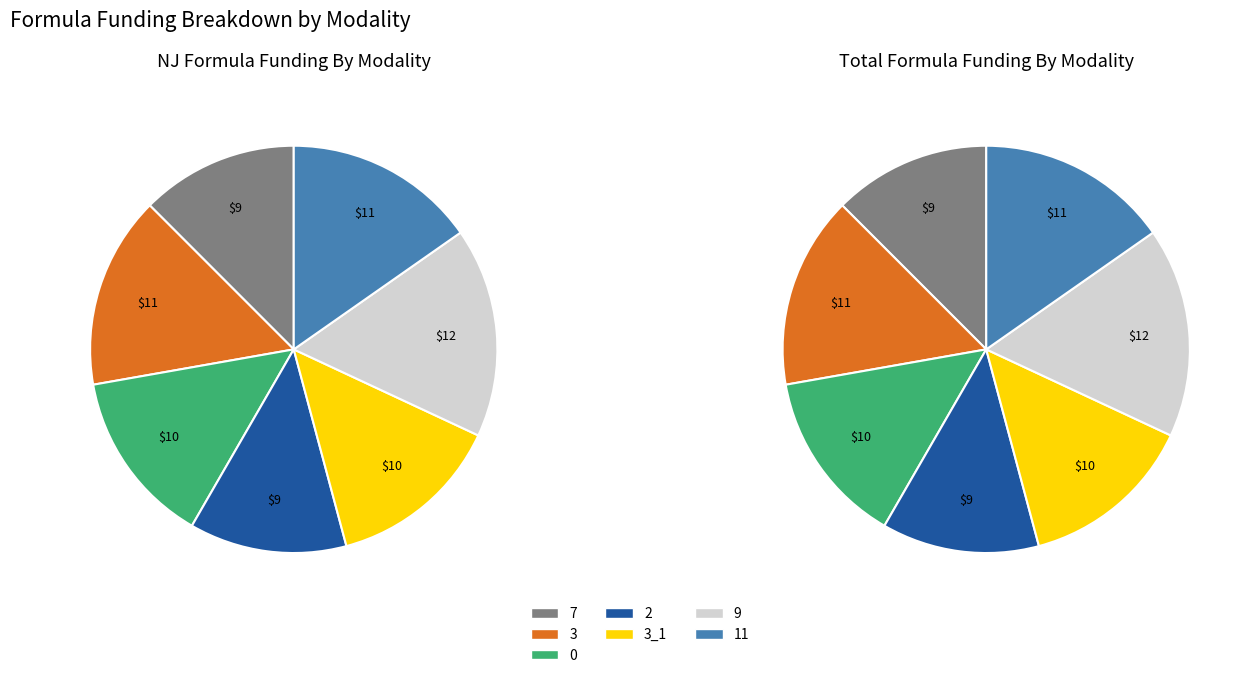

Which category has the biggest portion of the pie?

9